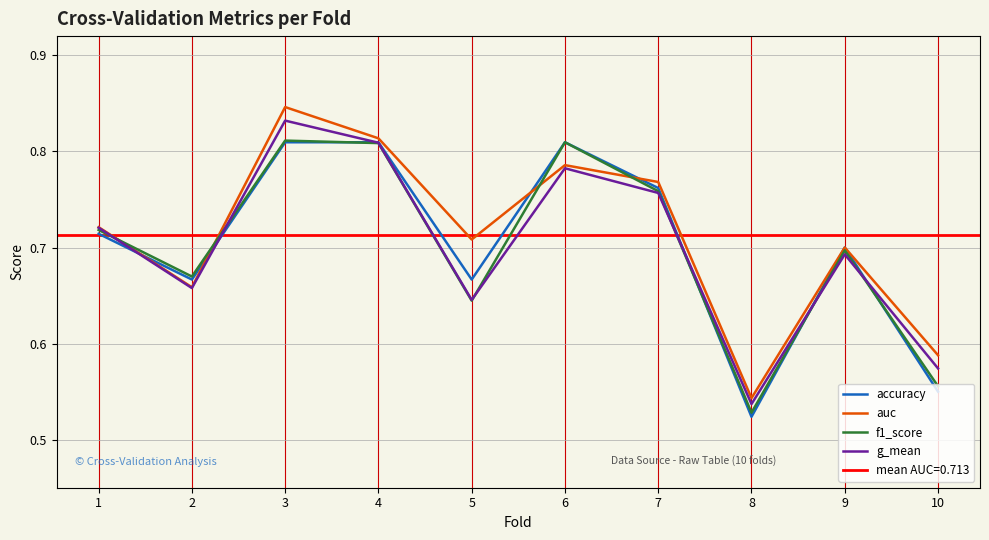

List the labels in order of auc value, largest first.

3, 4, 6, 7, 1, 5, 9, 2, 10, 8